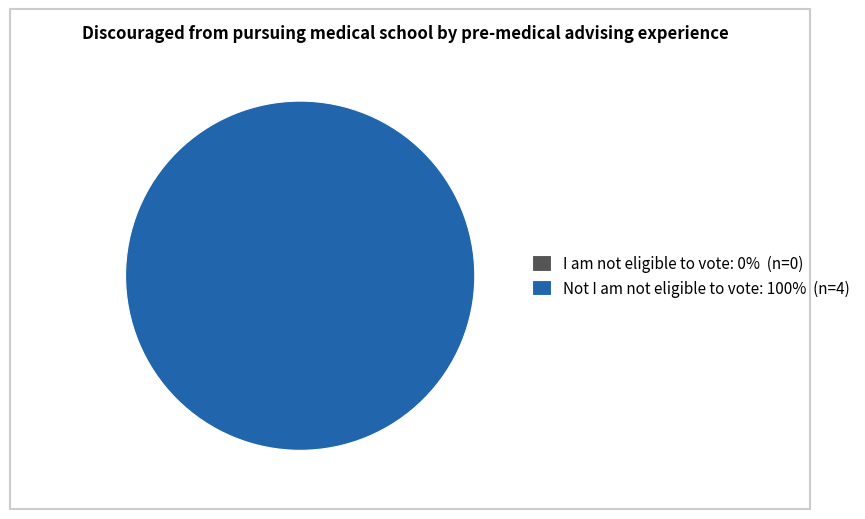

Rank the categories by value from highest to lowest.

Not I am not eligible to vote, I am not eligible to vote